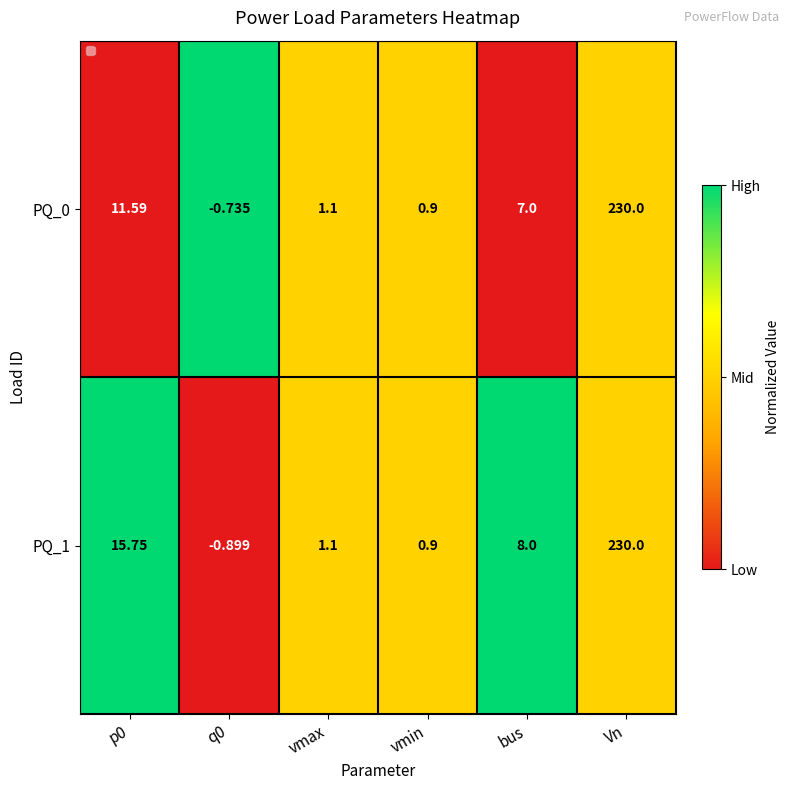

Which category has the highest value in the PQ_1 series?

Vn